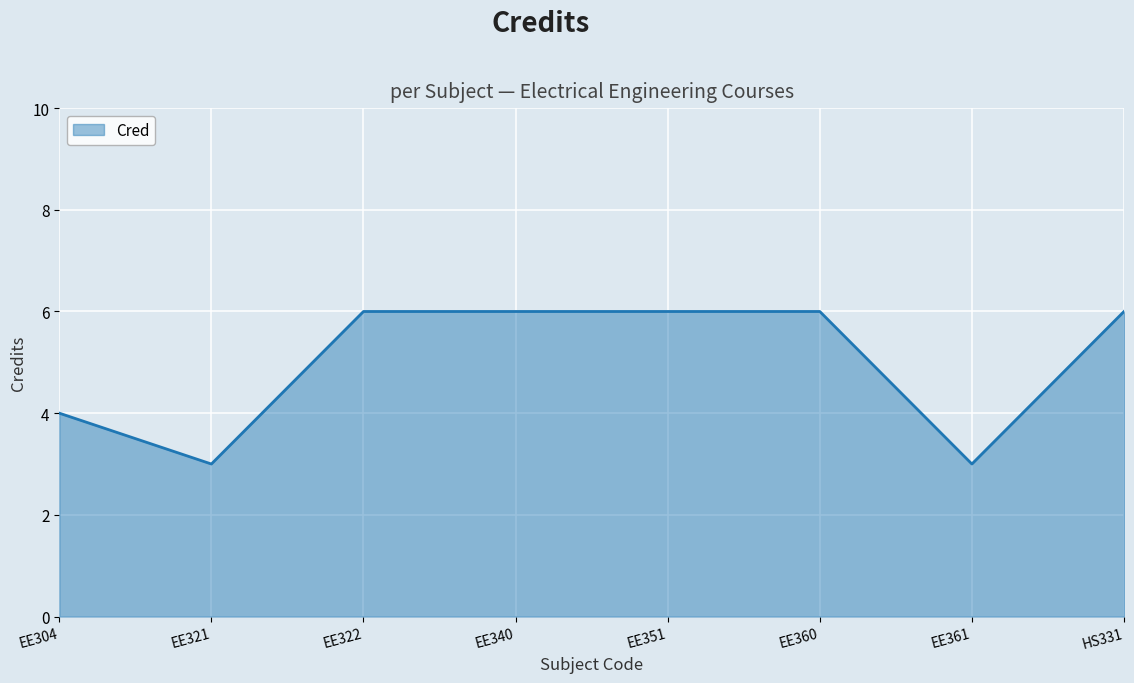

How many series are shown in this chart?

1